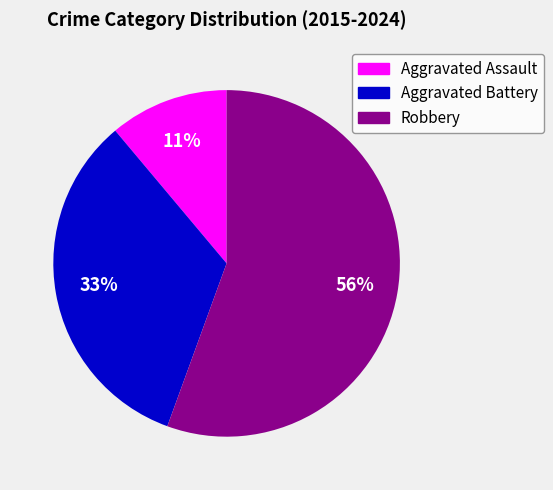

Is the sum of Aggravated Assault and Aggravated Battery greater than half?

No